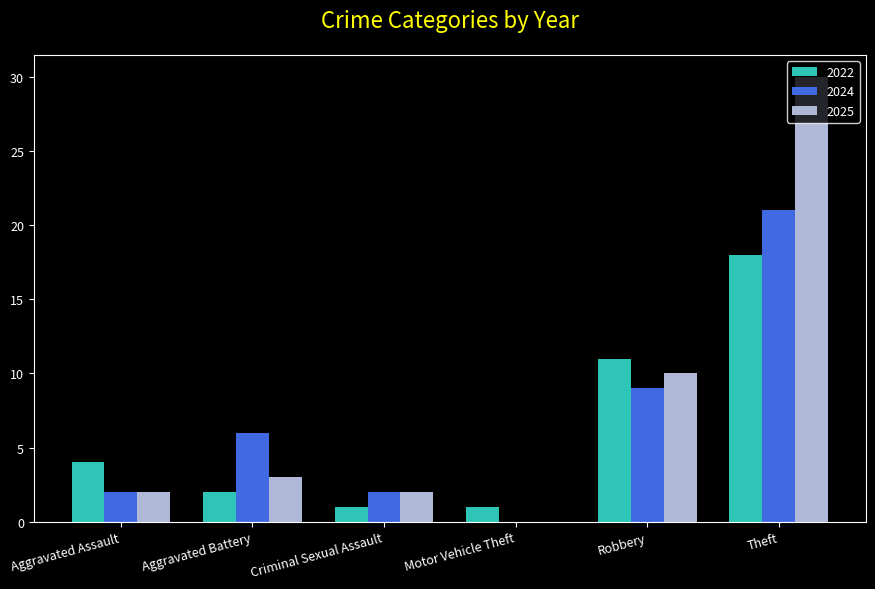

At which category is the sum across all series the highest?

Theft